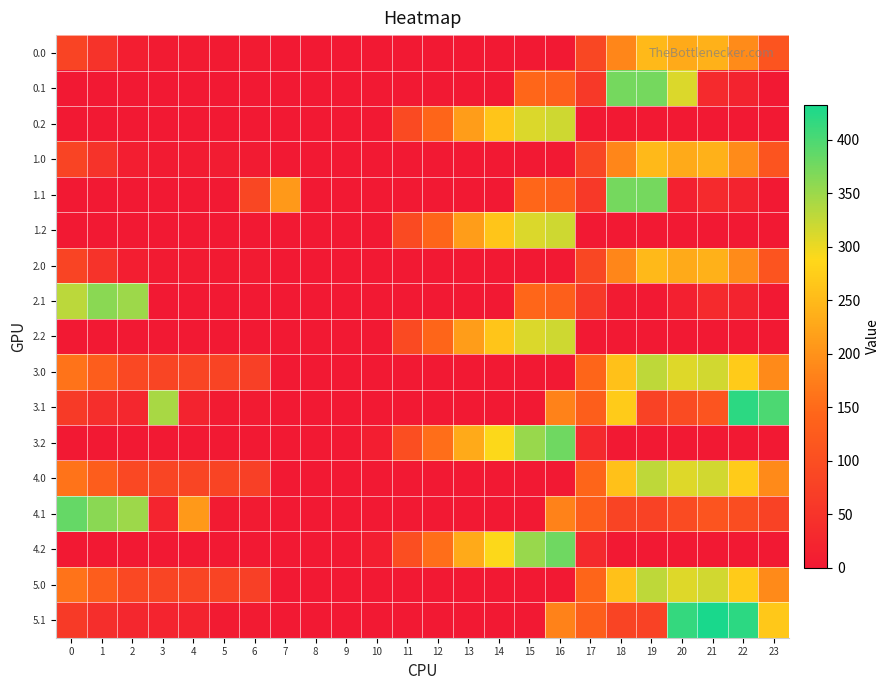

What is the maximum value shown in the chart?

432.4